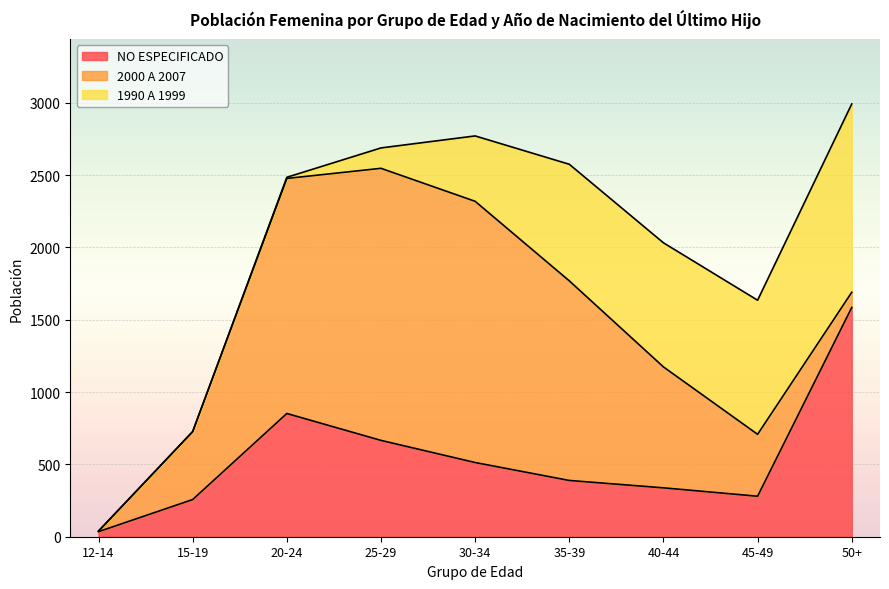

At which label does NO ESPECIFICADO reach its peak?

50+